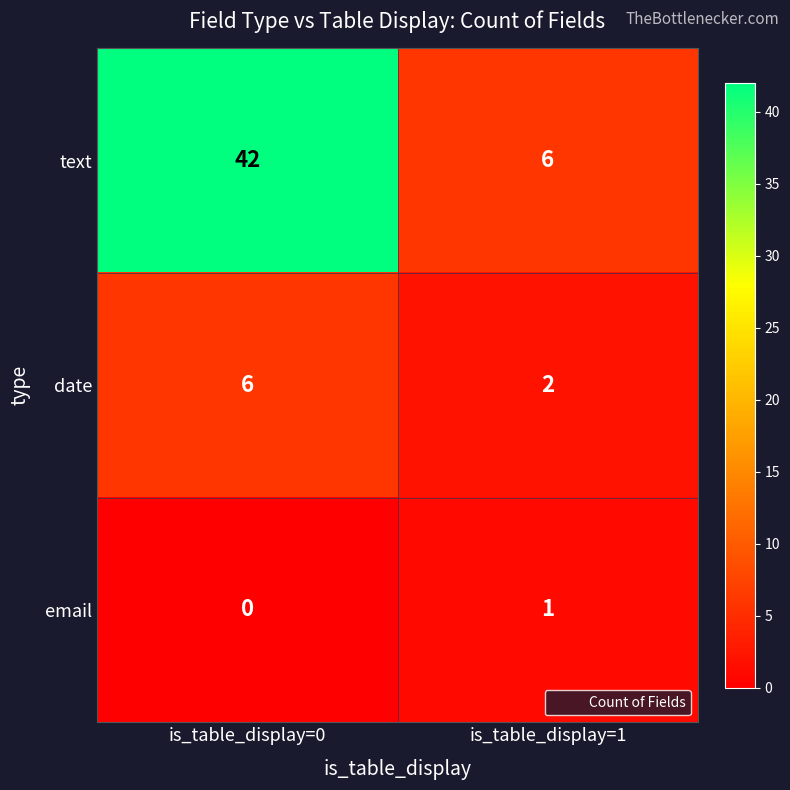

Count the number of data series in this chart.

3